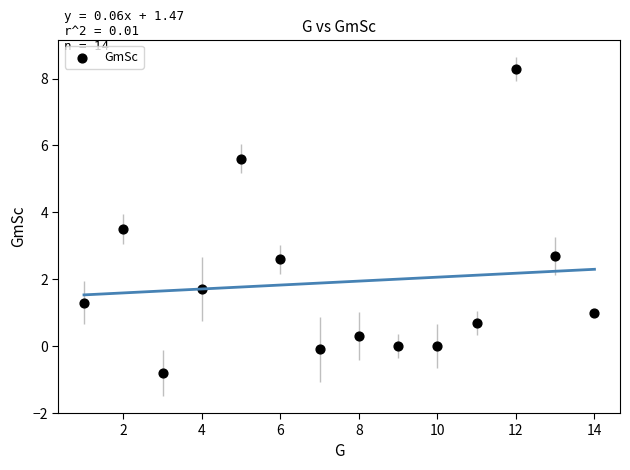

What is the range of Y values (max minus min)?

9.1